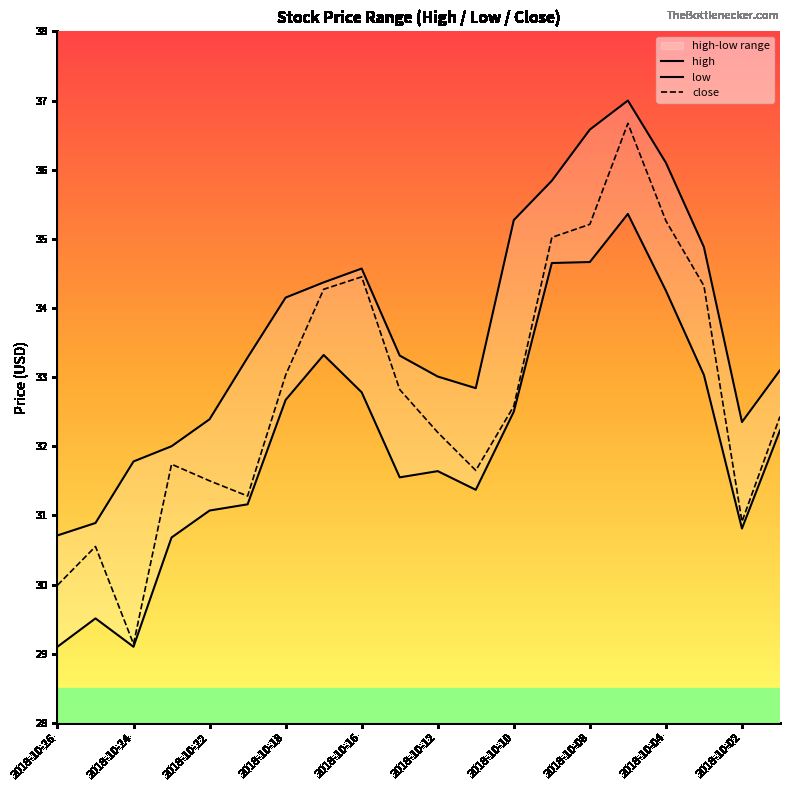

Which has a higher value, 11 or 14?

14